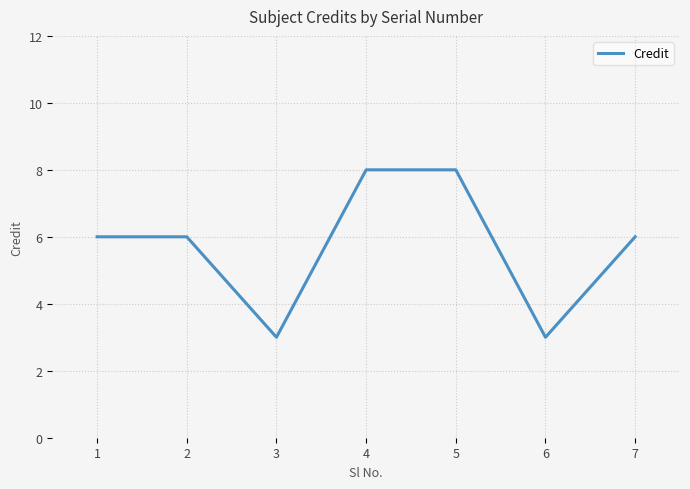

How many series are shown in this chart?

1